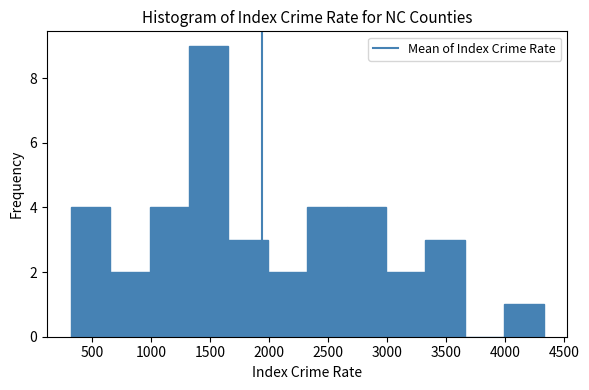

Reading left to right, transcribe this chart: for each bar, give the range it covers on the x-axis and its height. Neither the bar edges nor the heights are printed on the chart, so give them approximately, as read against the axes.

300 to 650: 4
650 to 1000: 2
1000 to 1300: 4
1300 to 1650: 9
1650 to 2000: 3
2000 to 2300: 2
2300 to 2650: 4
2650 to 3000: 4
3000 to 3300: 2
3300 to 3650: 3
3650 to 4000: 0
4000 to 4350: 1